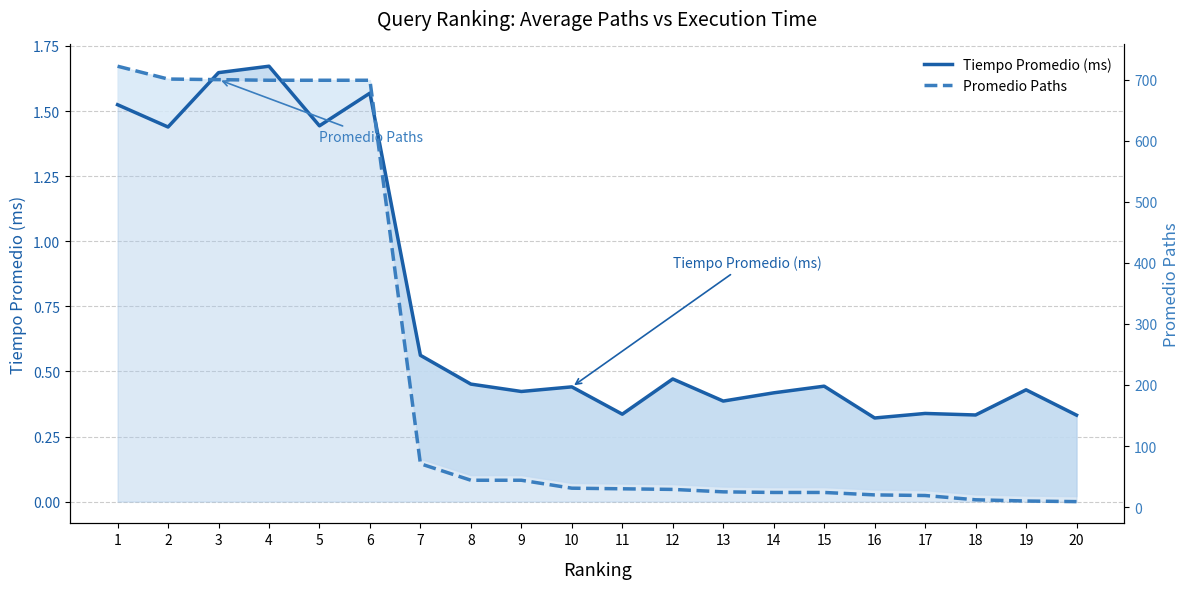

What are all the series names shown in the legend?

Tiempo Promedio (ms), Promedio Paths